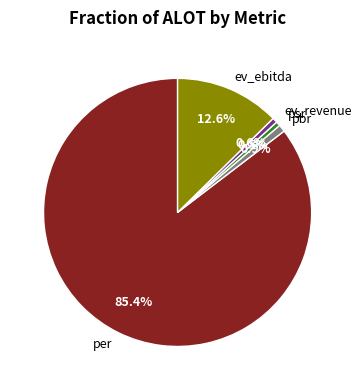

Is there a majority slice in this chart?

Yes